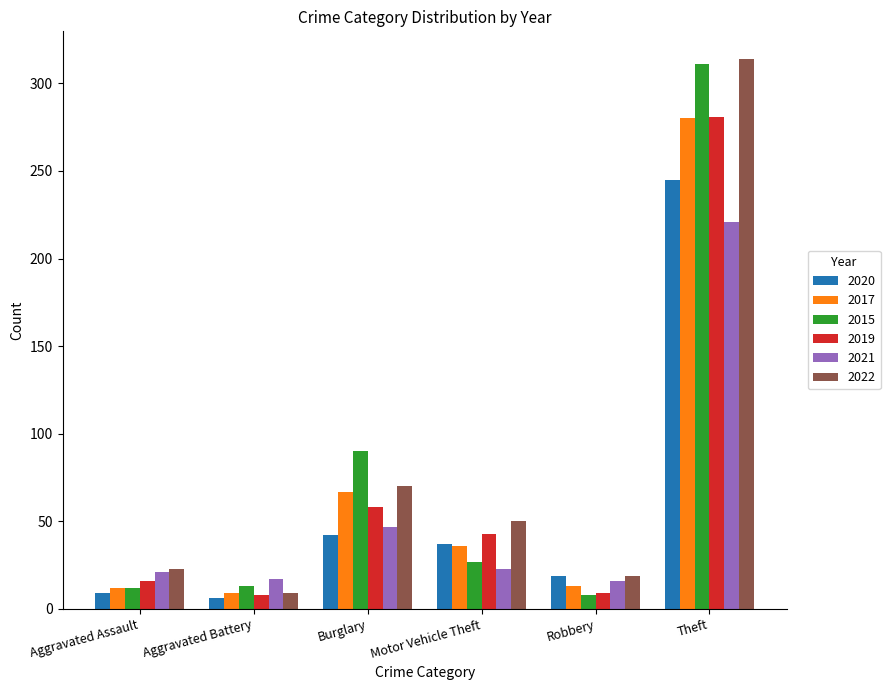

The 2022 series shows 34 at Motor Vehicle Theft. True or false?

False